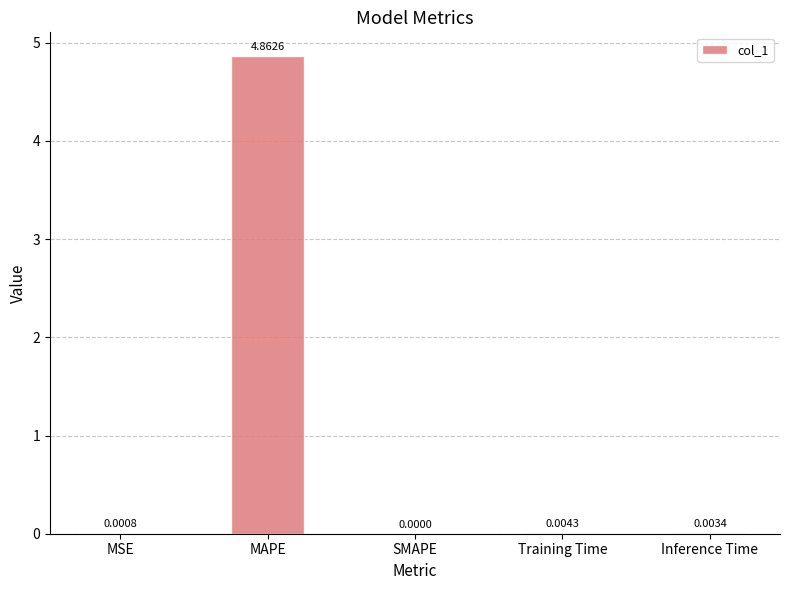

How many data points does each series have?

5